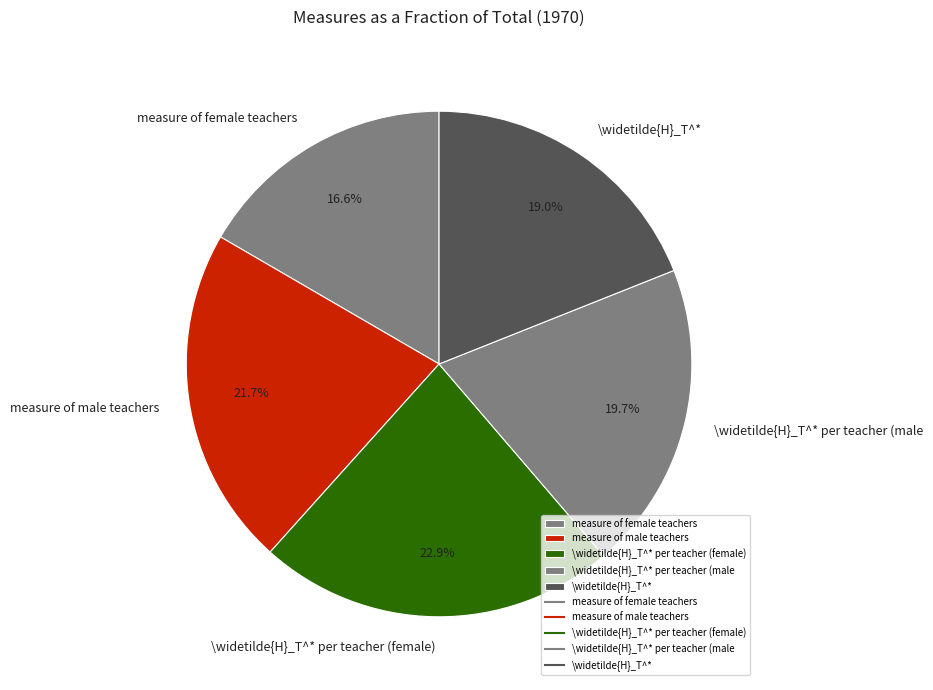

What is the largest slice in the pie chart?

\widetilde{H}_T^* per teacher (female)